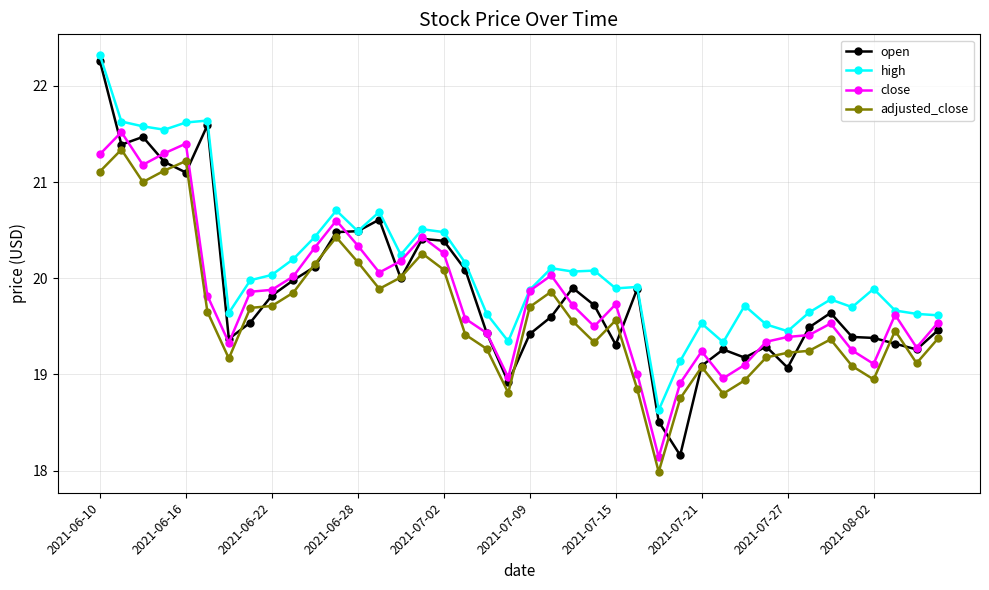

What is the value of the high point at the 38th from the left?

19.7